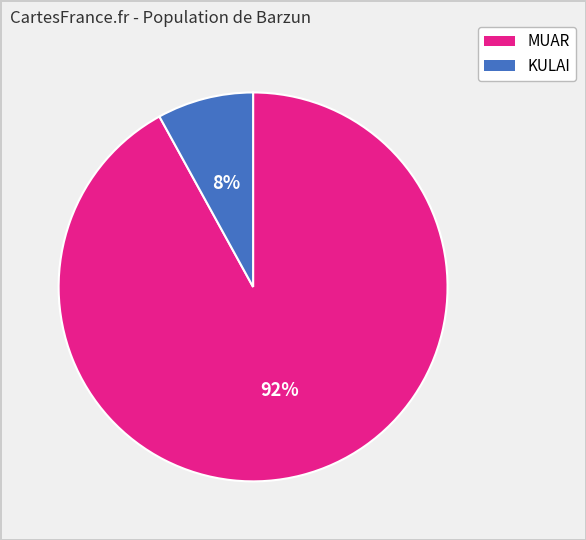

Do KULAI and MUAR together represent more than half of the pie?

Yes